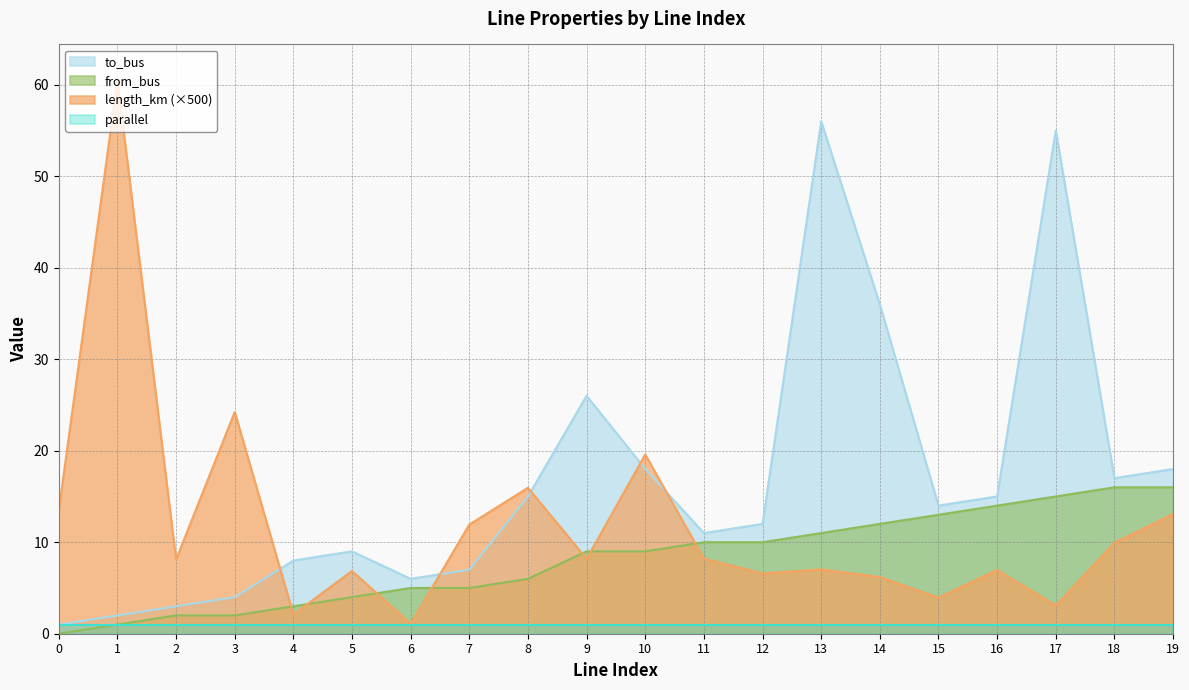

True or false: to_bus has more than 0 points higher than both neighbors.

True